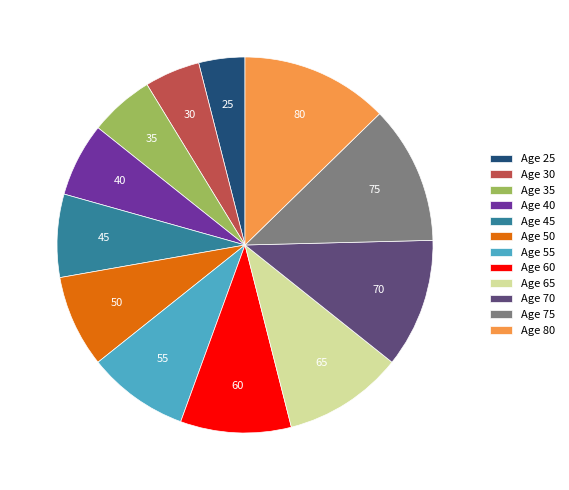

Count the number of slices in the pie.

12